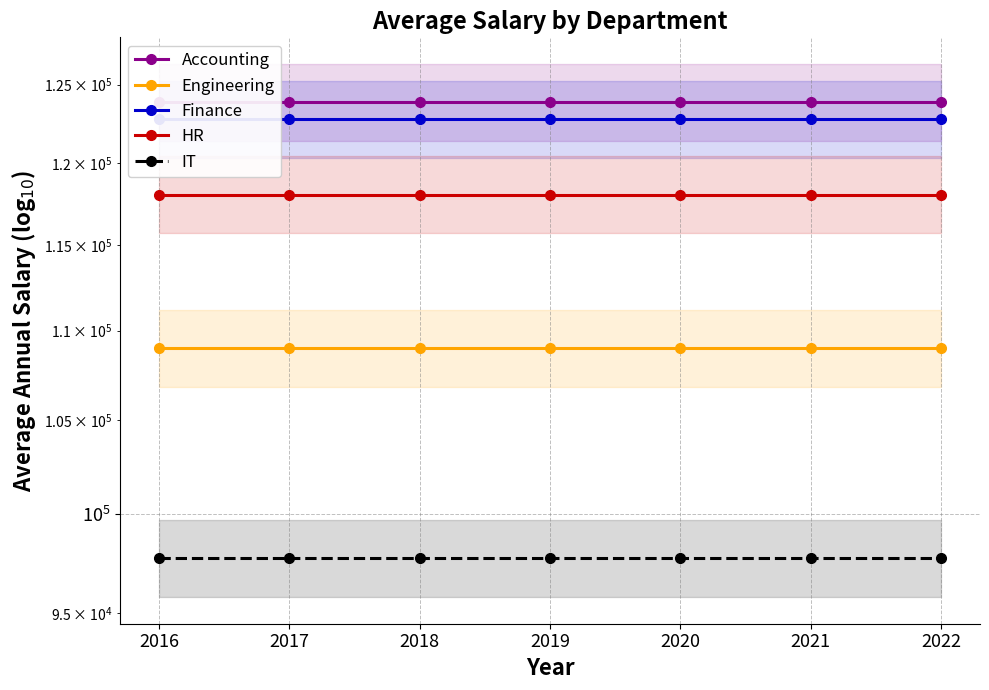

Which series has the largest range (max minus min)?

Accounting